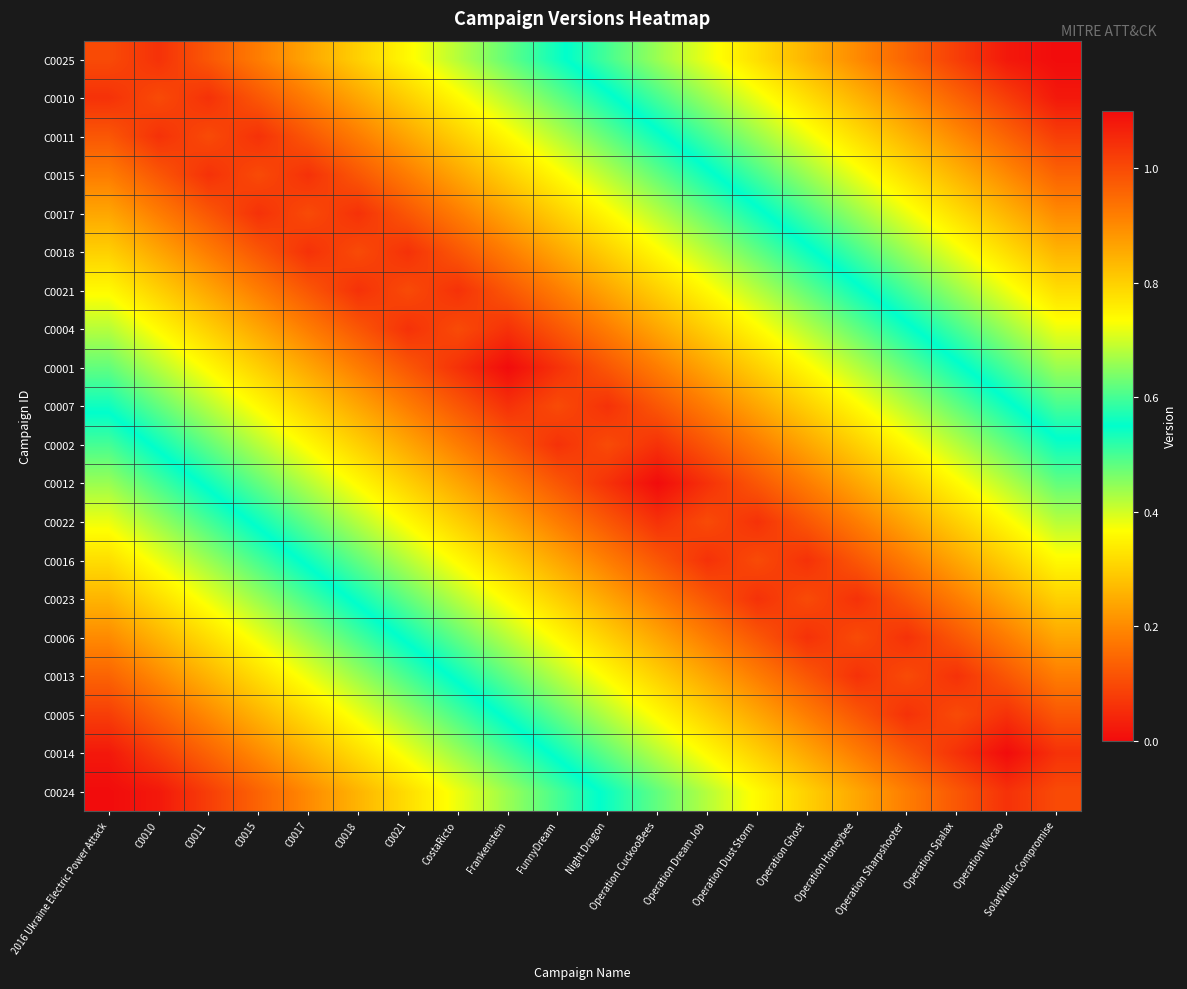

How many data points does each series have?

20